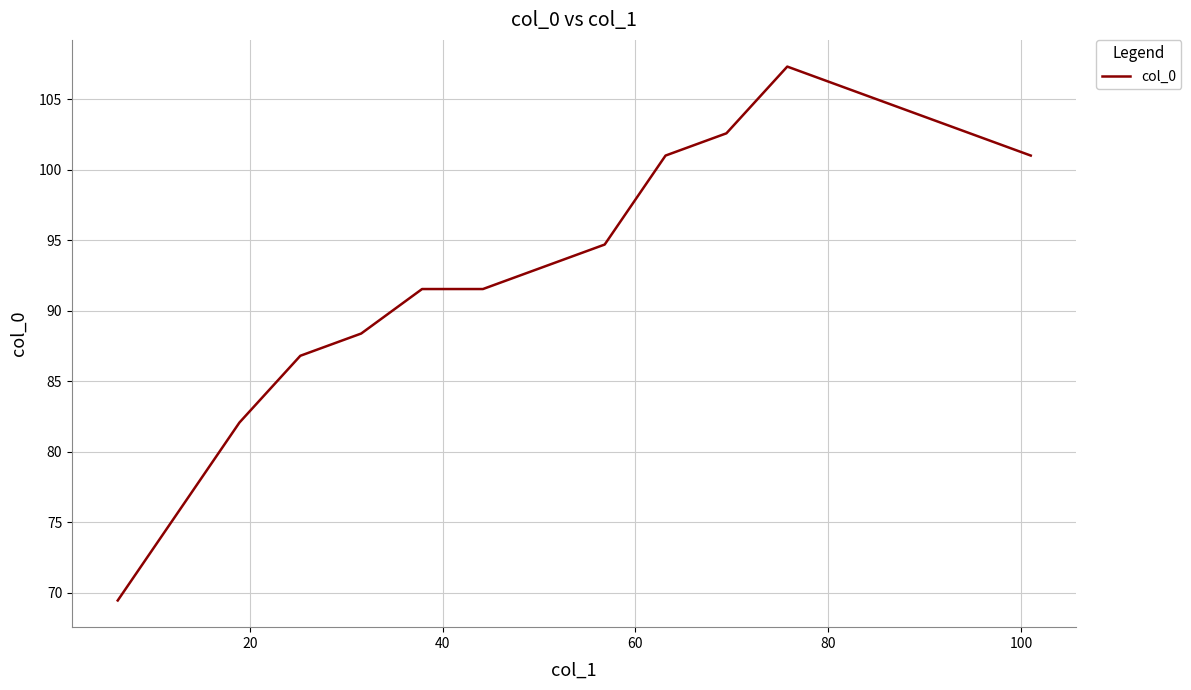

How many values are below 94?

8